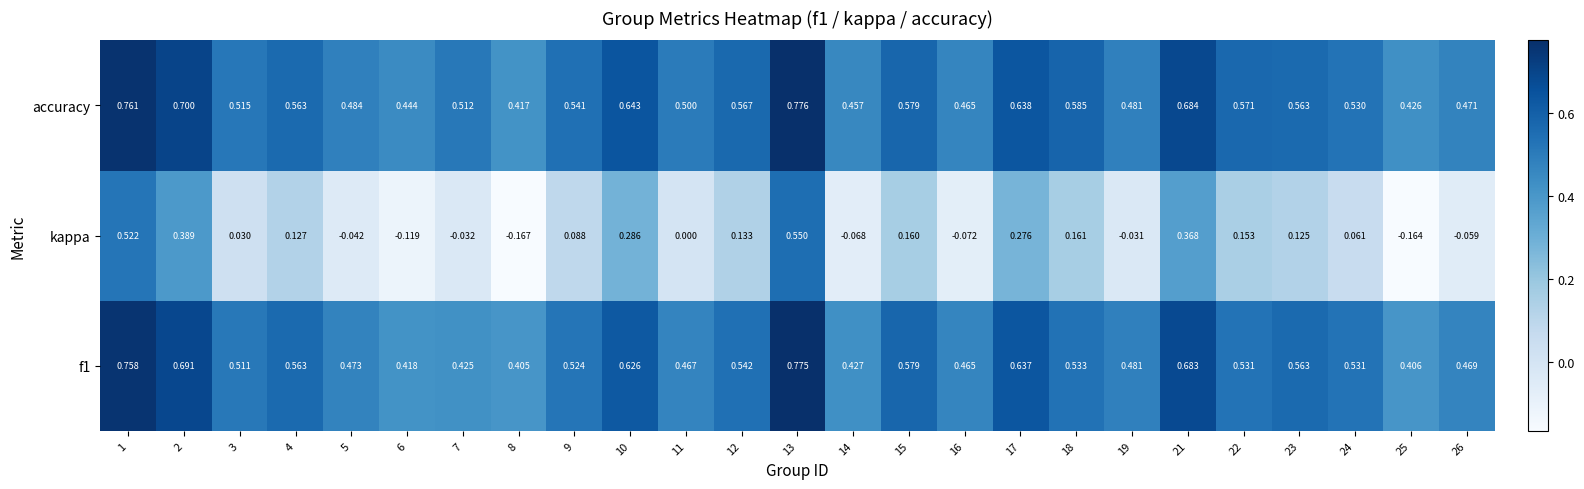

Which series has the largest total across all categories?

accuracy